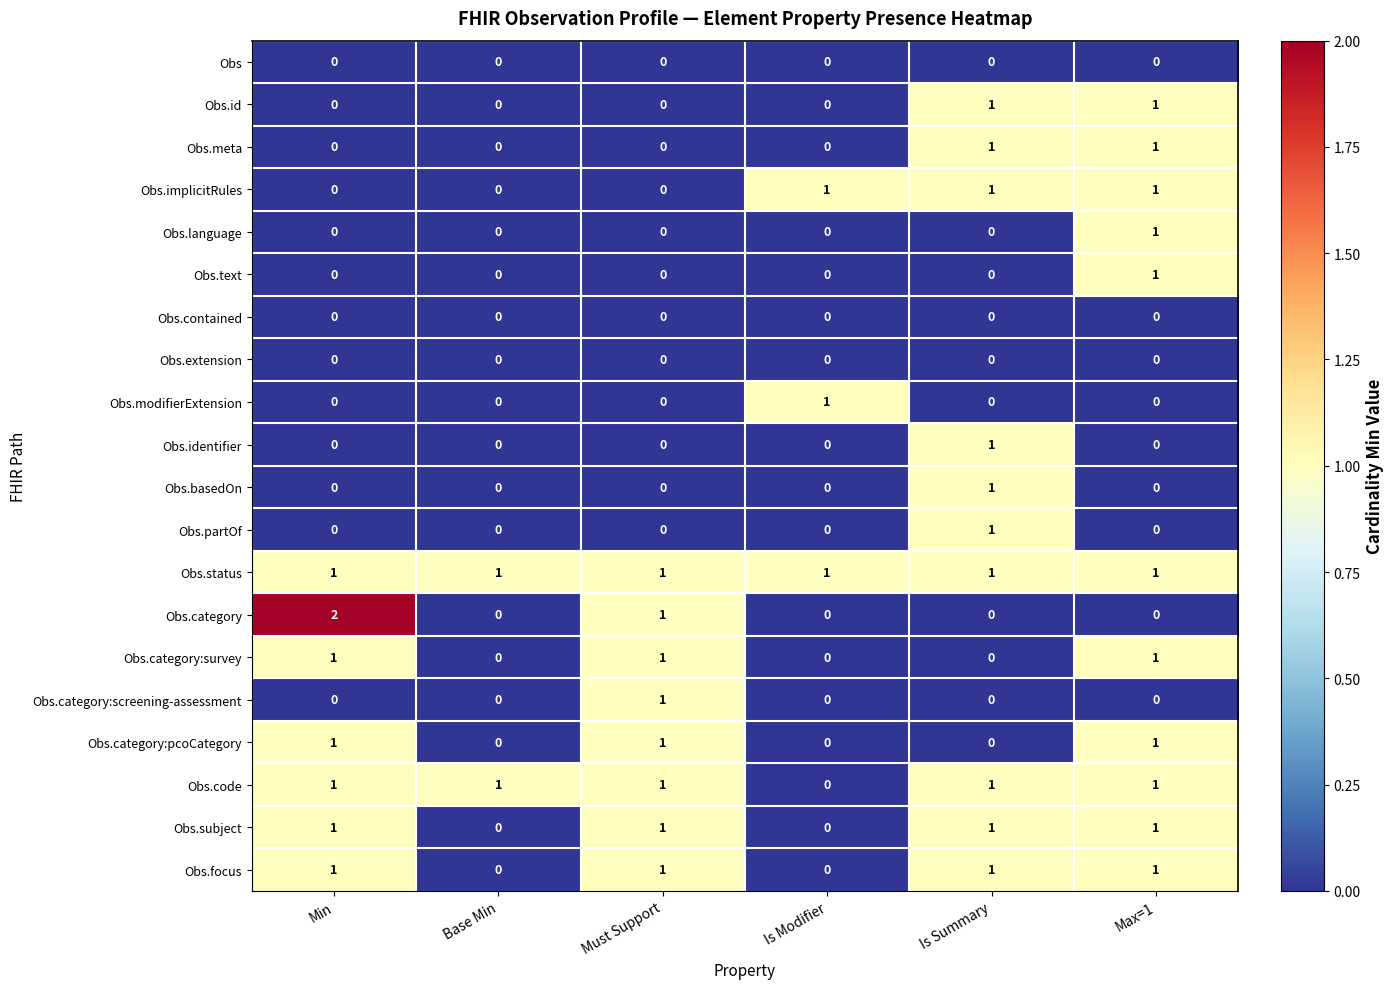

Which series has the largest total across all categories?

Obs.status